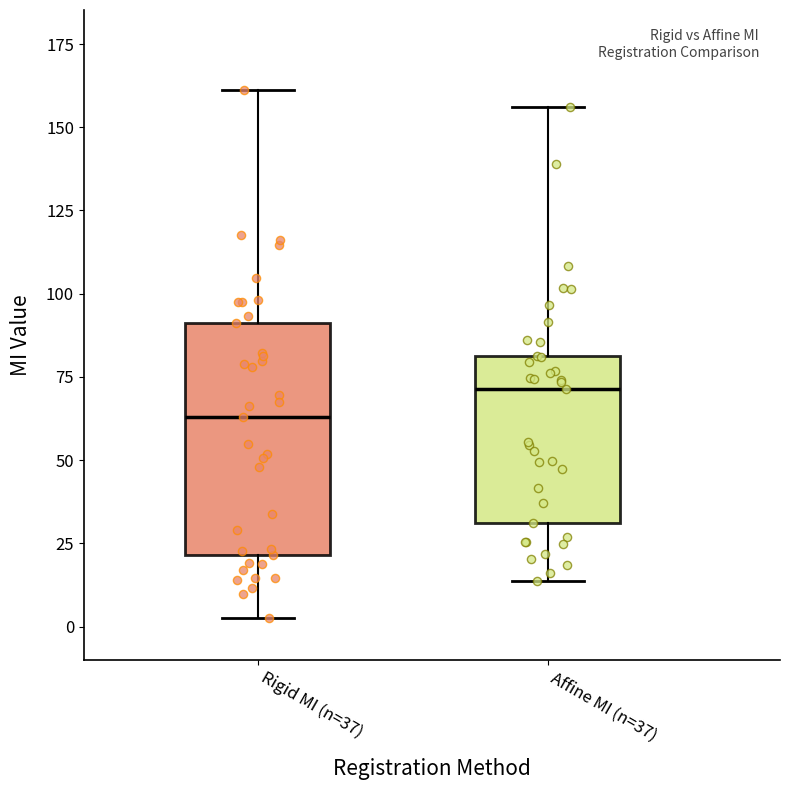

Comparing the boxes themselves (not the whiskers), which one is the tallest?

Rigid MI (n=37)